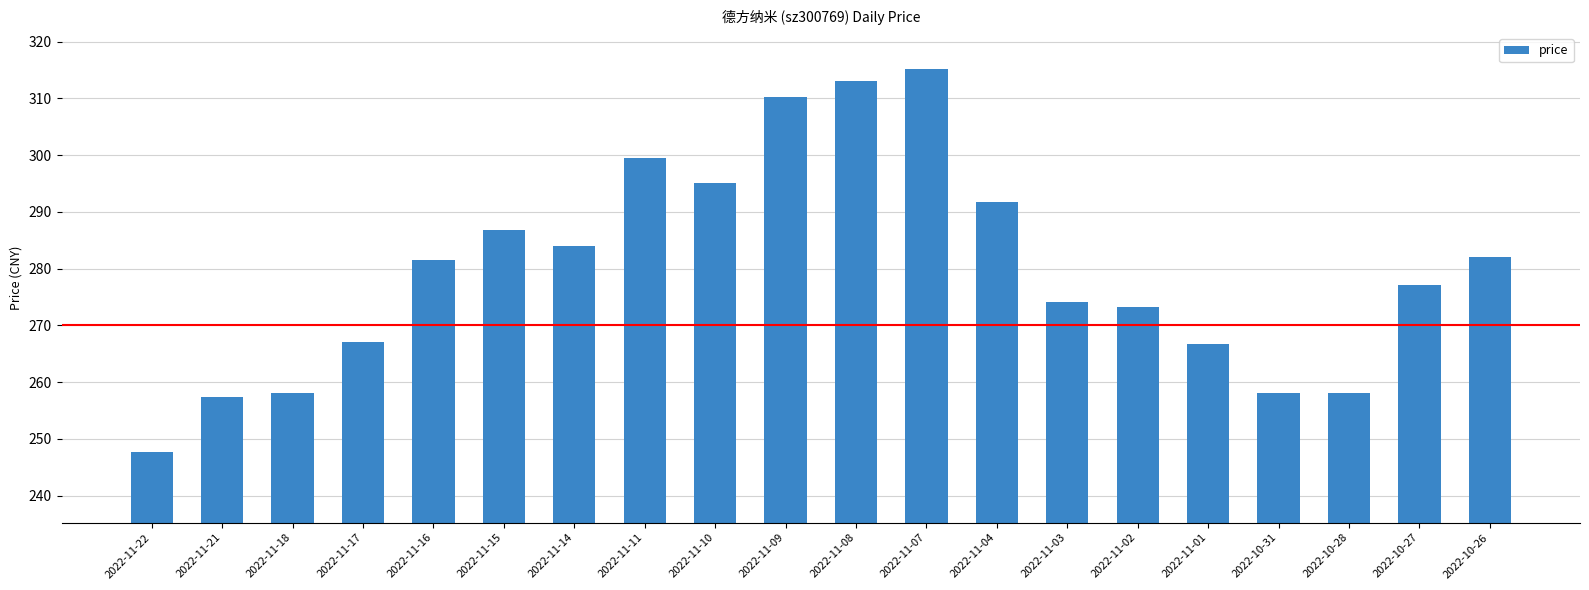

What is the average value?

279.8